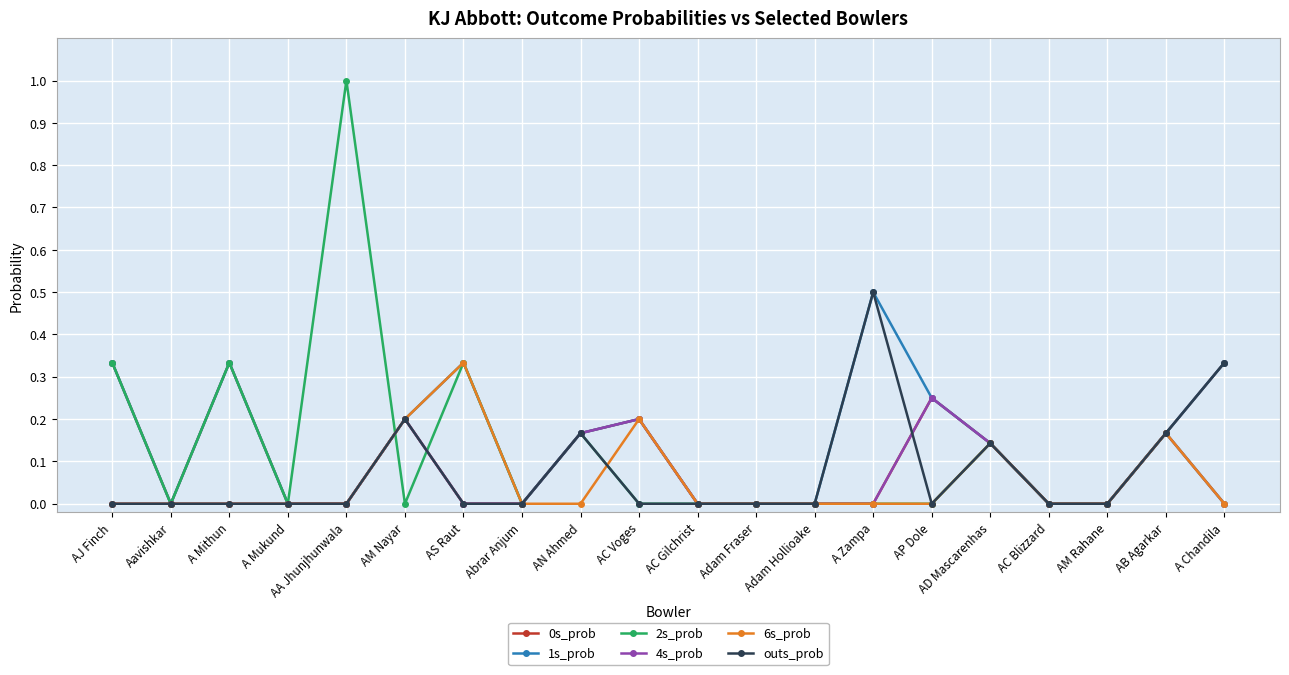

Is the value of 2s_prob at AA Jhunjhunwala greater than the value of 6s_prob at A Mukund?

Yes